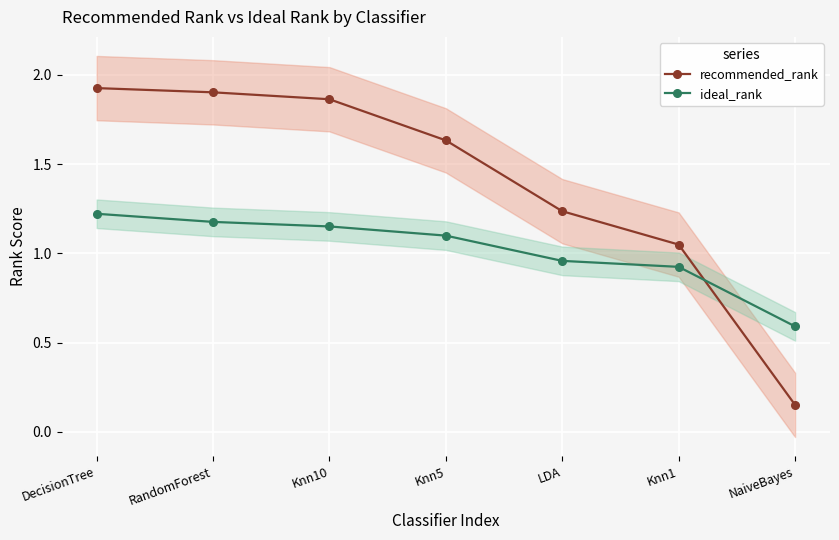

How many times do ideal_rank and recommended_rank cross each other?

1